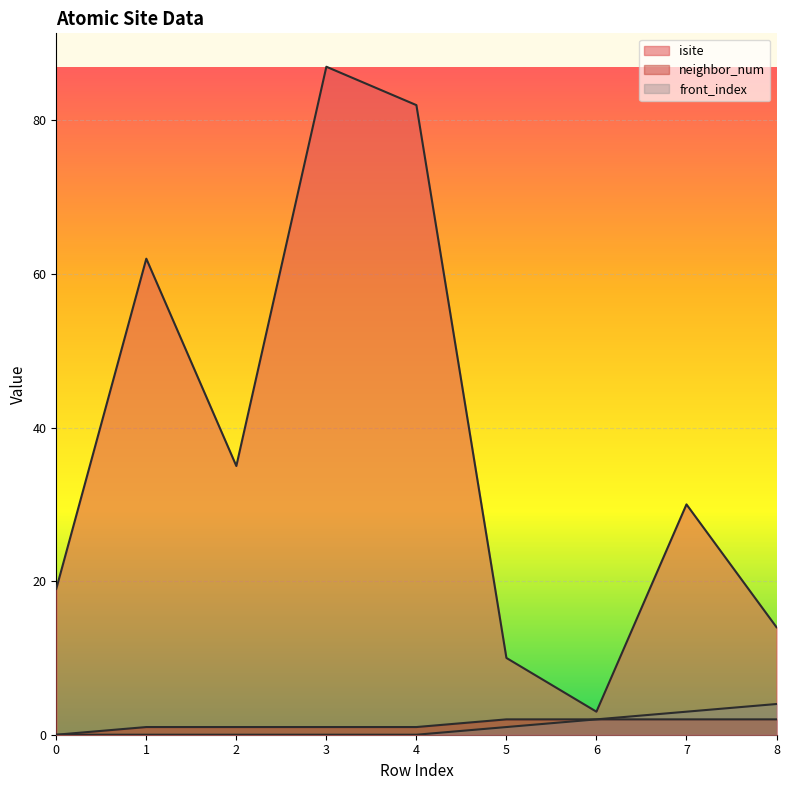

The value of isite at 6 is 1. True or false?

False